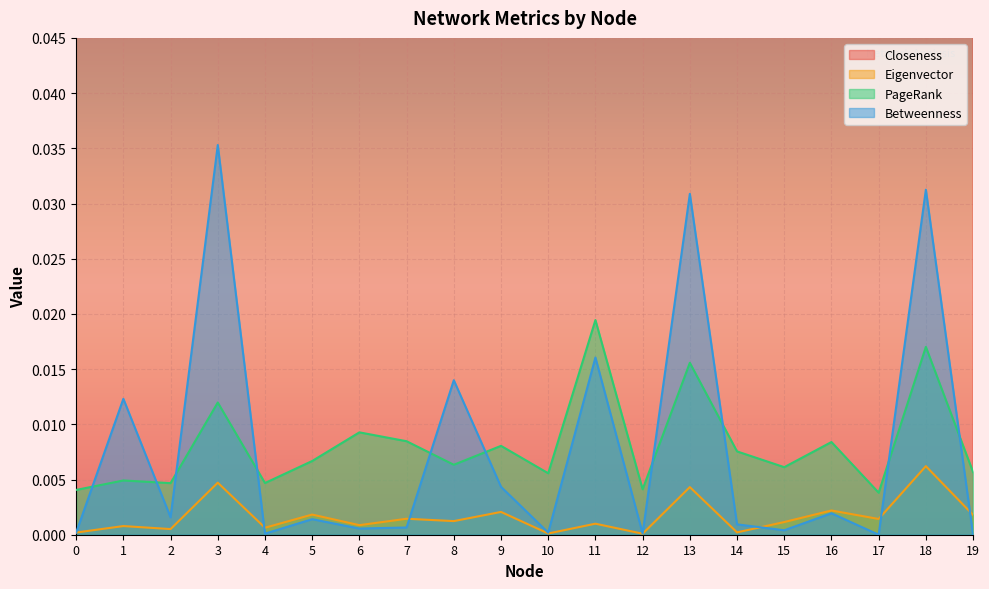

Where is the first local maximum for Eigenvector?

1